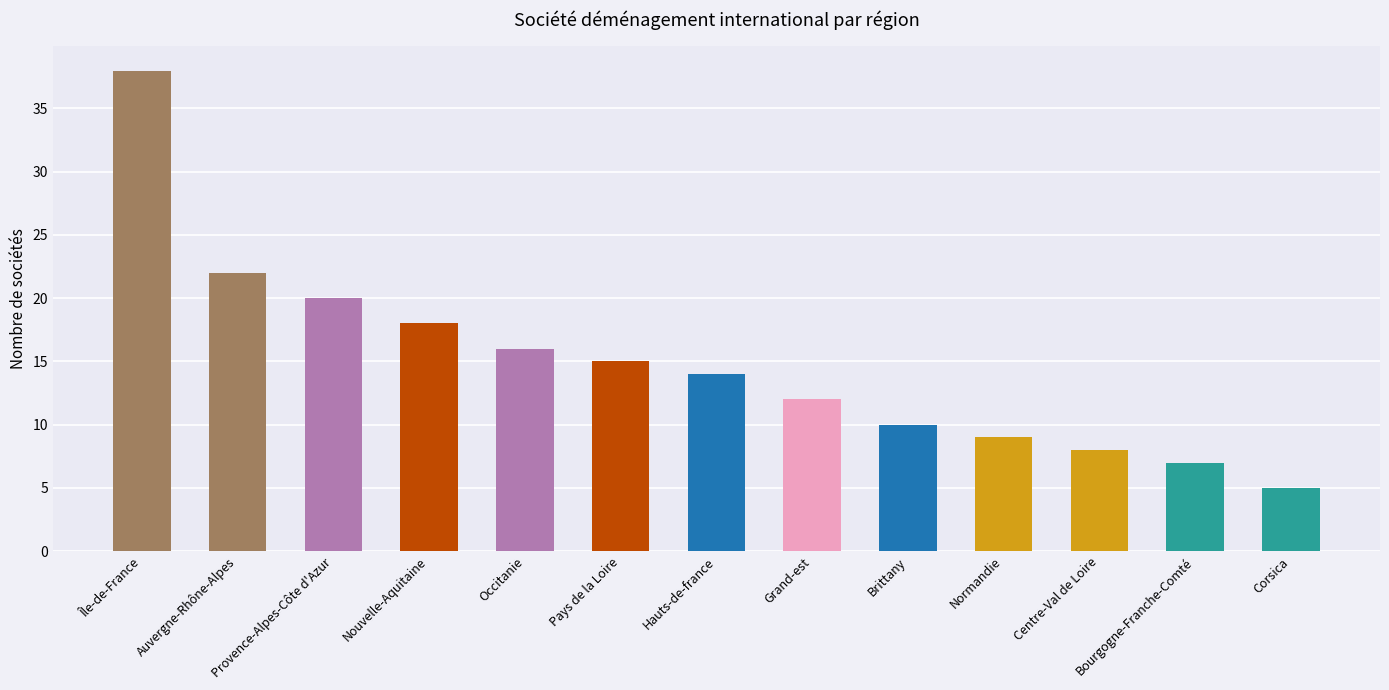

What is the label of the 13th bar from the left?

Corsica